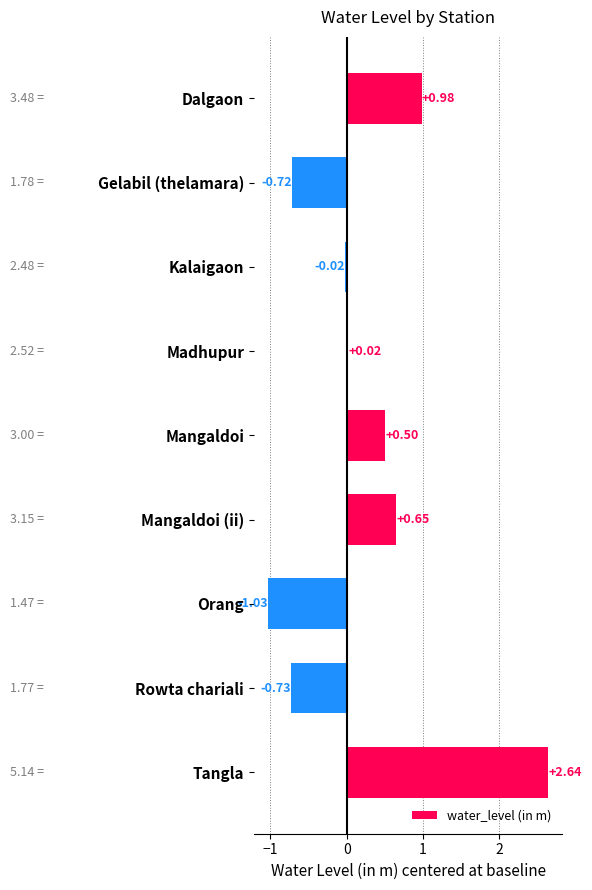

Which category has the lowest value across all series?

Orang